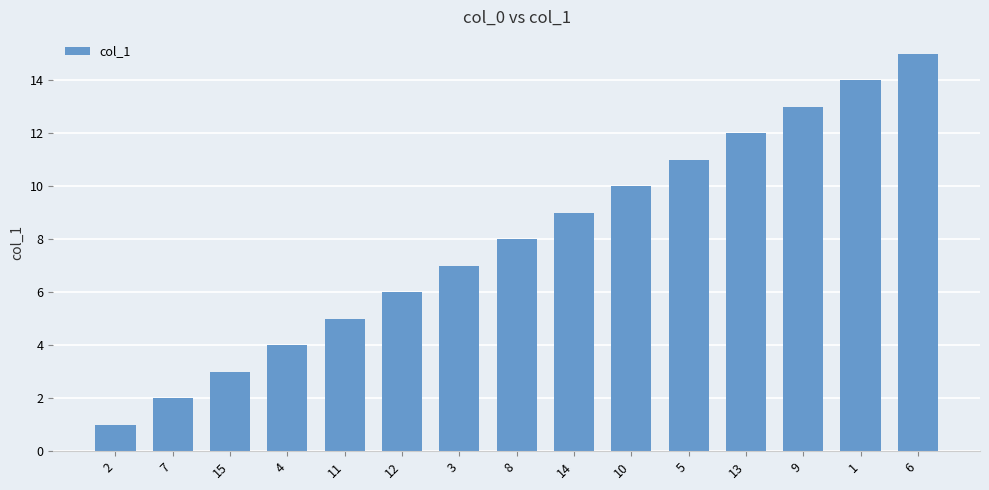

What is the average value?

8